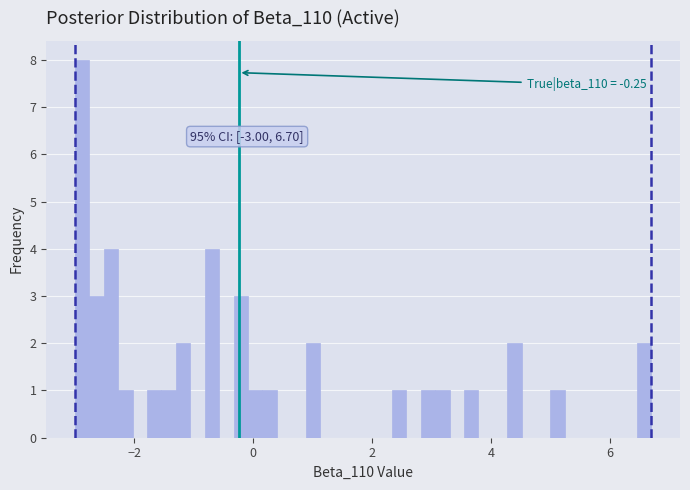

Around what value on the x-axis is the tallest bar? Give the approximate position of its centre, as read against the axis.

-2.8